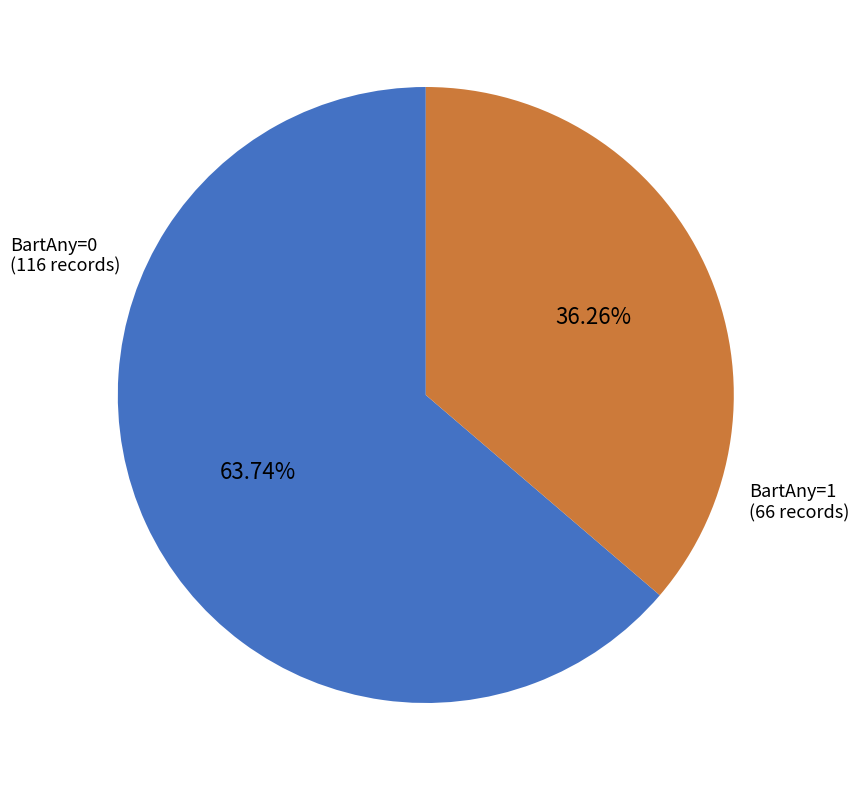

How many segments does this pie chart have?

2